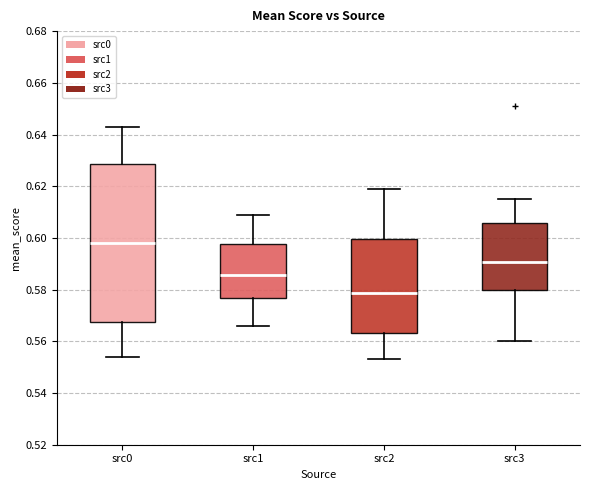

Where does the lower whisker of the box for src0 end on the y-axis? The values are not printed on the chart, so give them approximately, as read against the axis.

0.554